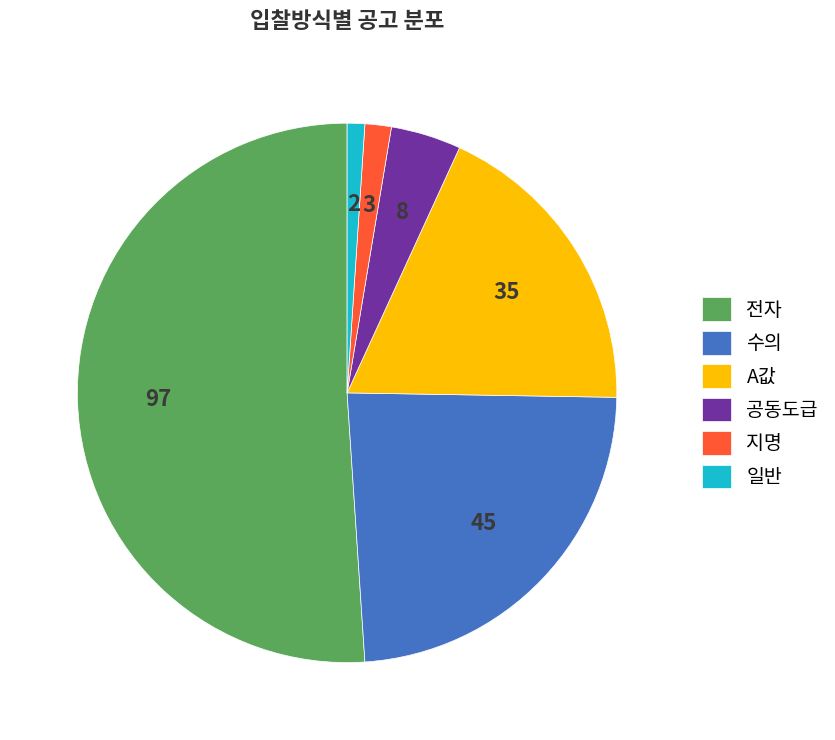

How many slices are in this pie chart?

6